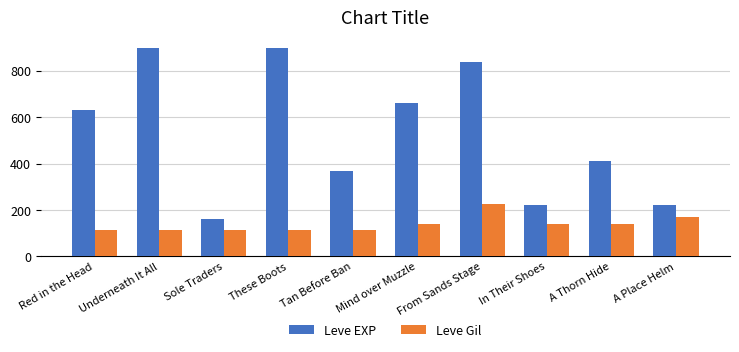

Which series has the largest total across all categories?

Leve EXP